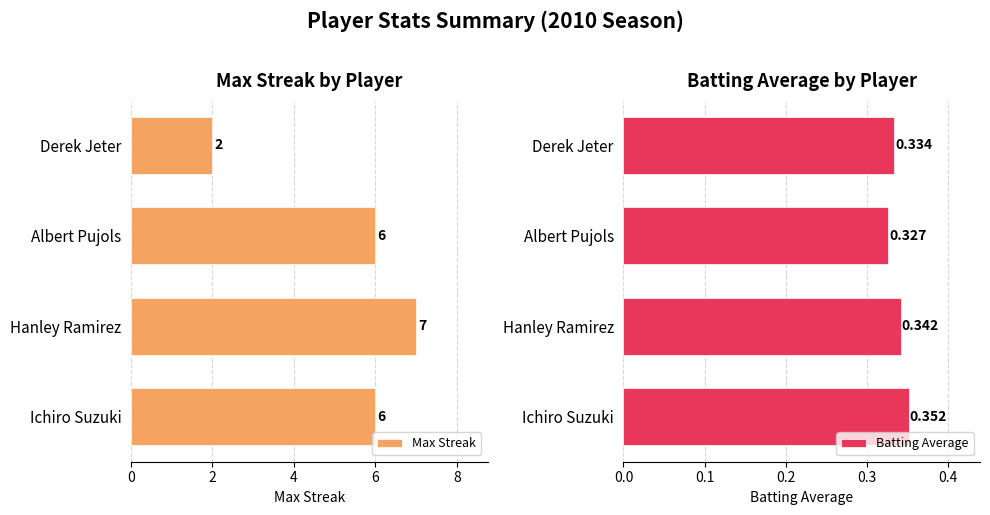

What is the difference between the maximum and minimum values in the Max Streak series?

5